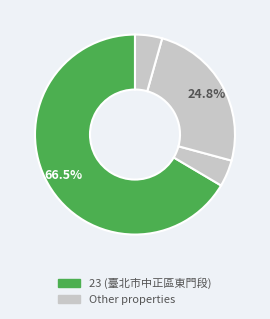

To the nearest percent, what is the difference between the largest and smallest slice percentages?

62%